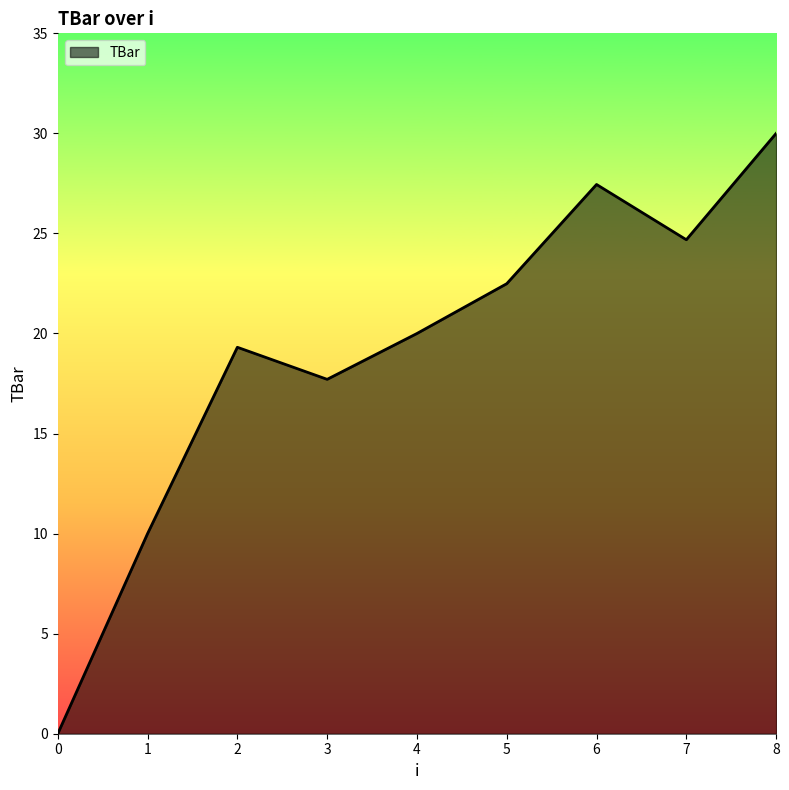

How many interior local valleys (lower than both neighbors) does the data have?

2